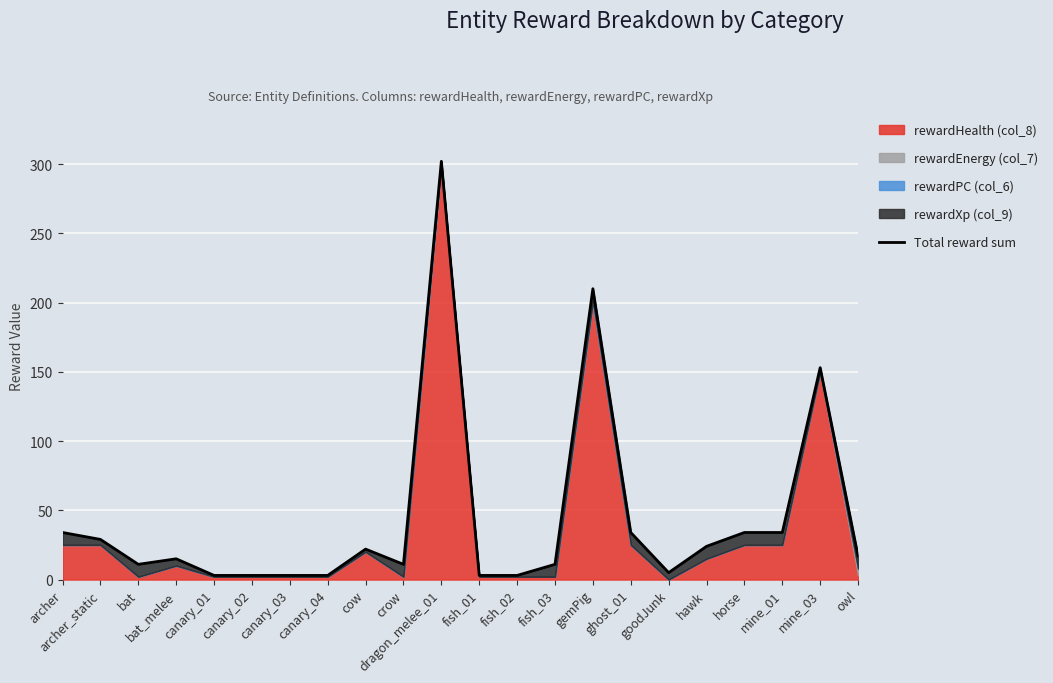

Rank the categories by value from lowest to highest.

canary_01, canary_02, canary_03, canary_04, fish_01, fish_02, goodJunk, bat, crow, fish_03, bat_melee, owl, cow, hawk, archer_static, archer, ghost_01, horse, mine_01, mine_03, gemPig, dragon_melee_01